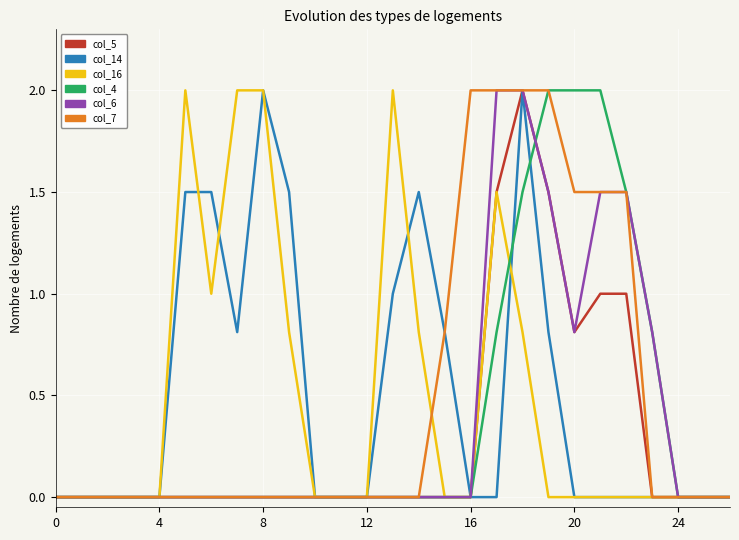

What is the highest value of the col_6 series?

2.0